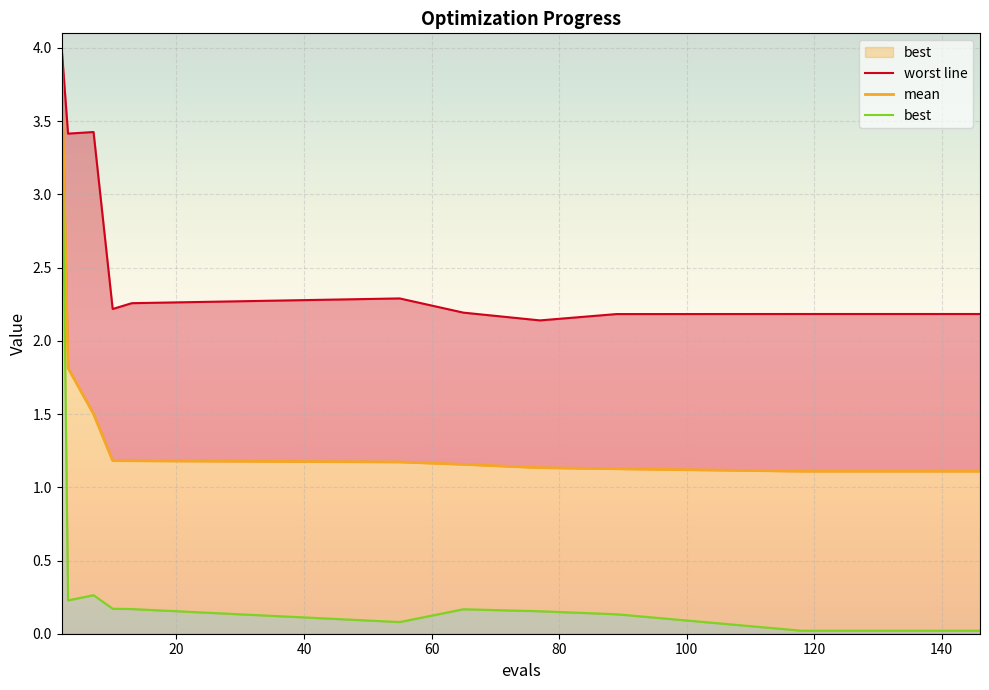

True or false: mean has more than 1 interior local peaks.

False